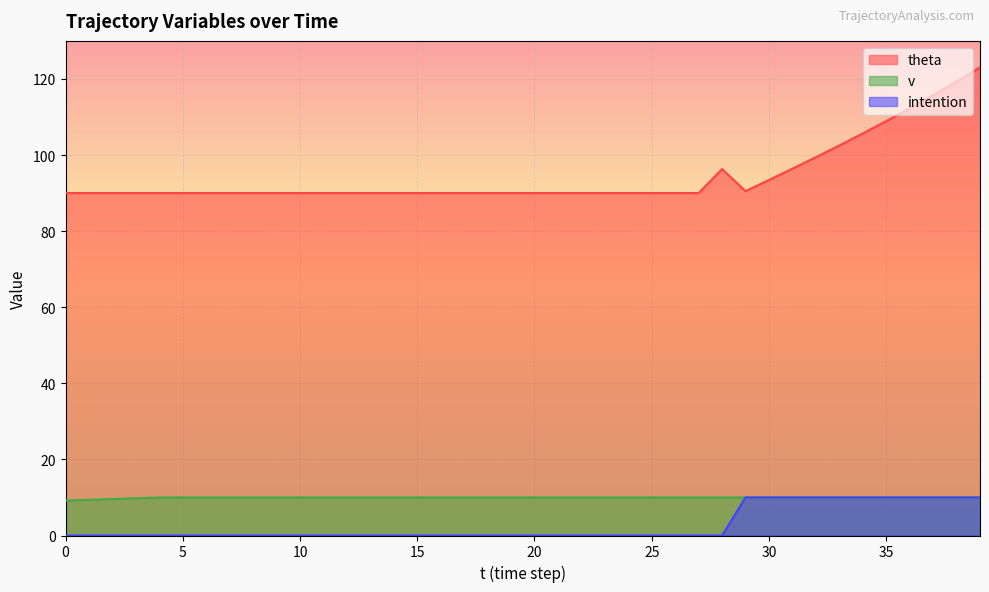

Is the value of intention at 30 greater than the value of theta at 34?

No